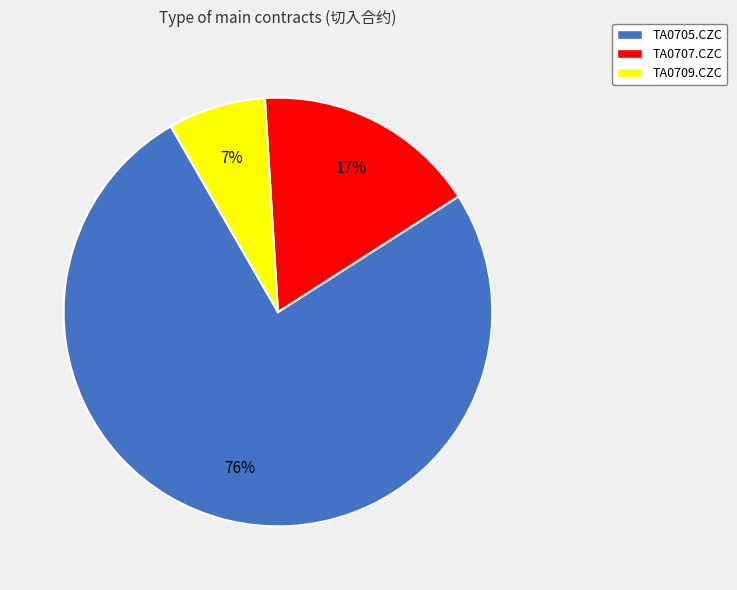

Combined, do TA0705.CZC and TA0707.CZC account for over 50%?

Yes